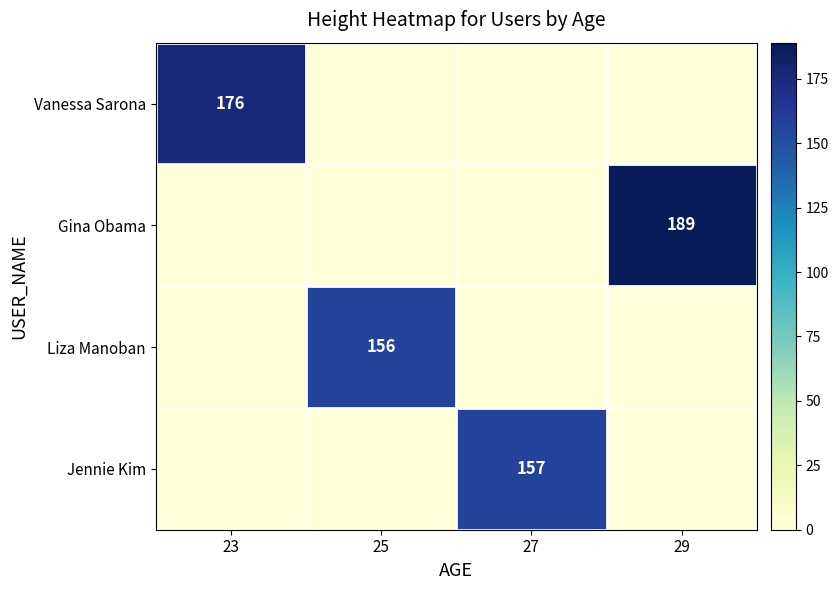

Is the value of Liza Manoban at 25 greater than the value of Gina Obama at 29?

No